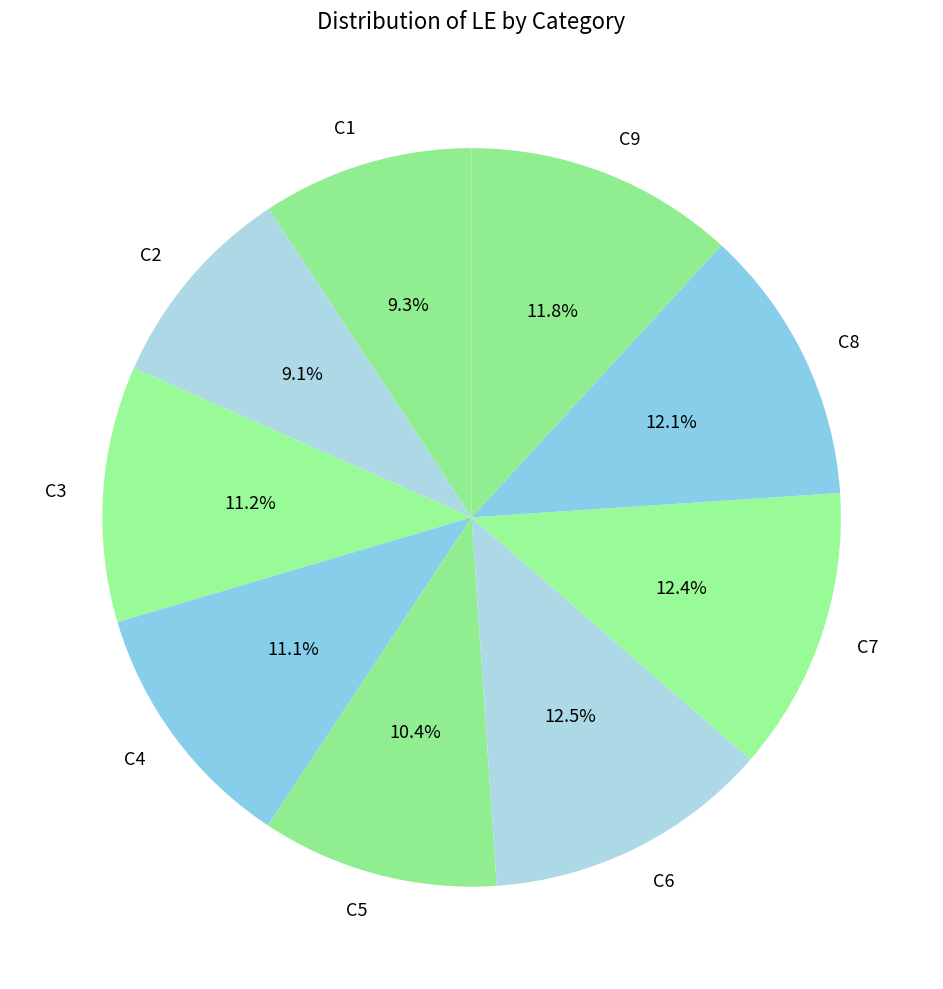

Is the sum of C8 and C4 greater than half?

No